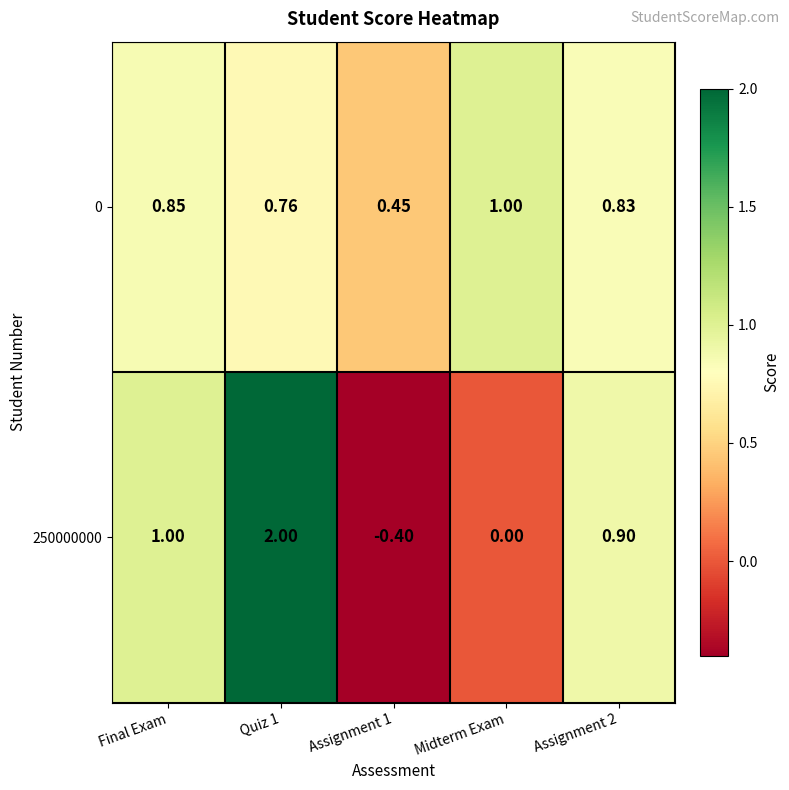

What is the total value across all series at Assignment 2?

1.7